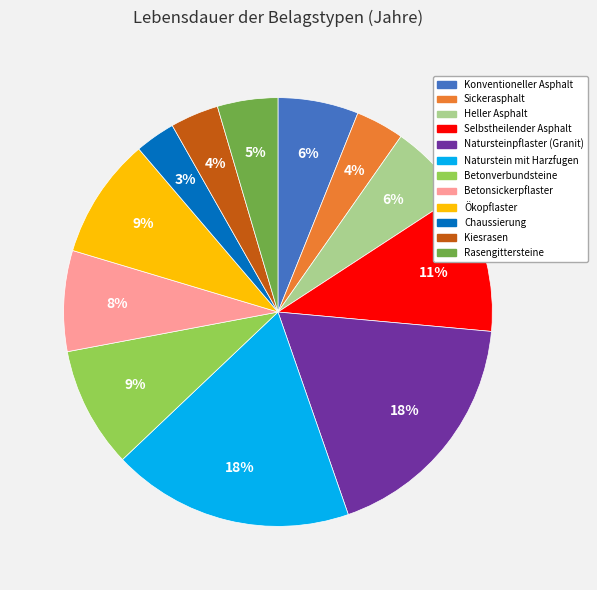

Does Betonsickerpflaster account for over 50% of the chart?

No